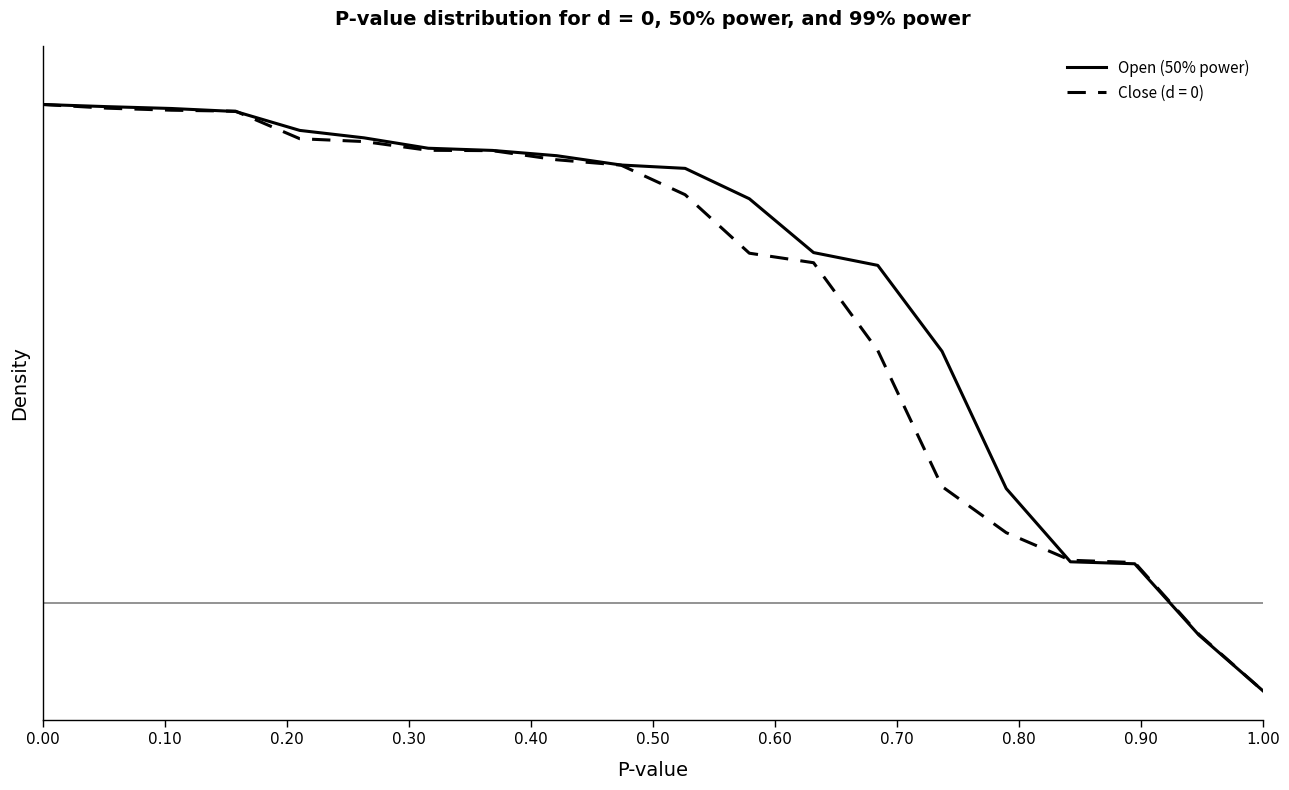

How many data points does each series have?

20